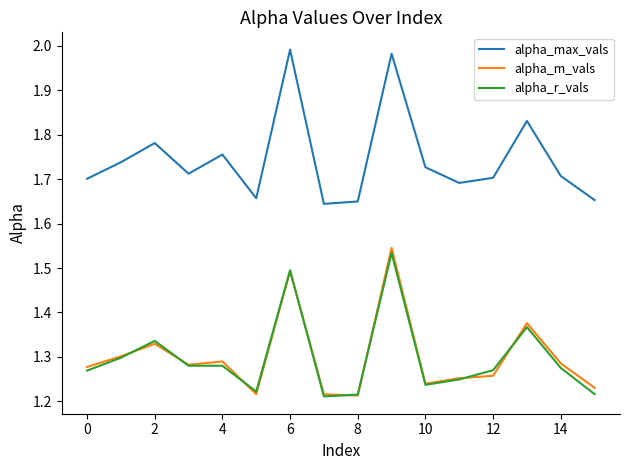

How many interior local valleys does the alpha_max_vals series have?

4